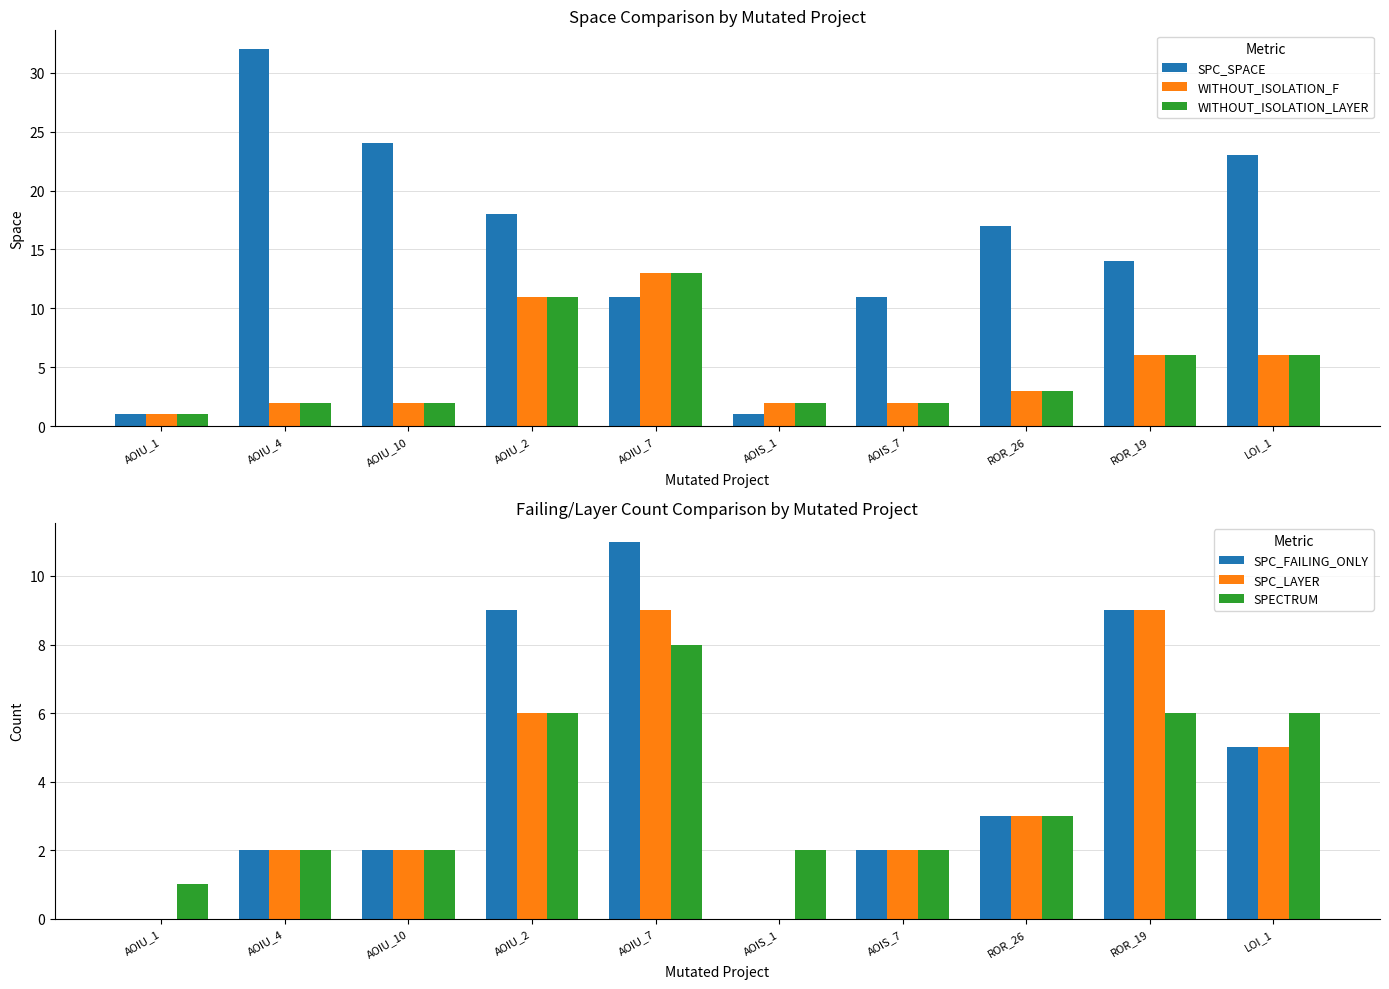

At how many categories does at least one series exceed 23?

2